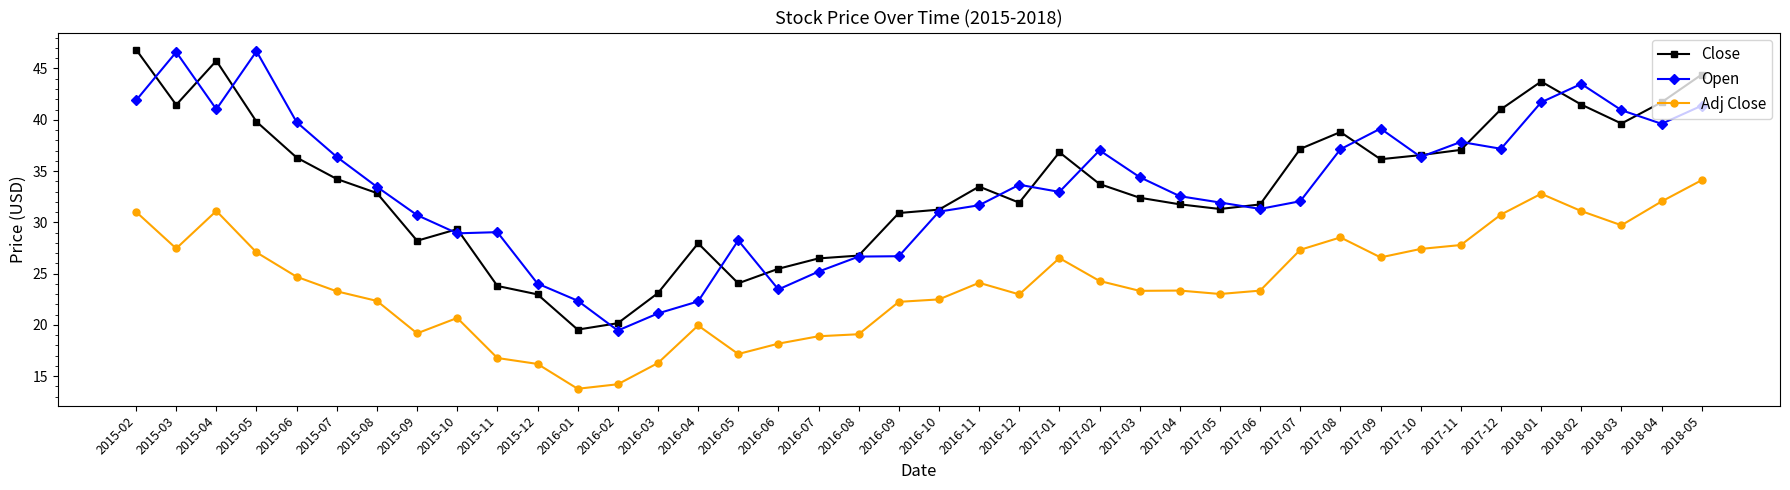

What position from the left is 2015-05?

4